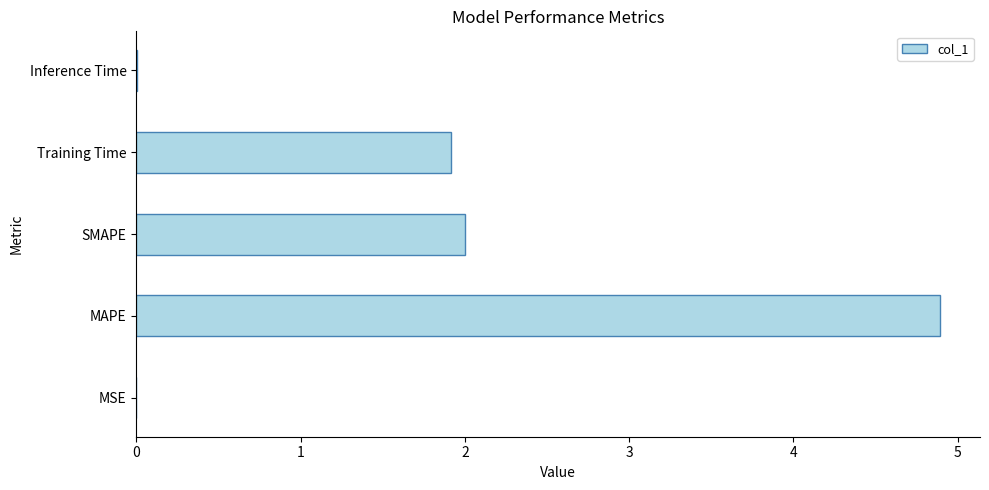

Is it true that the value at SMAPE is 2.0?

True